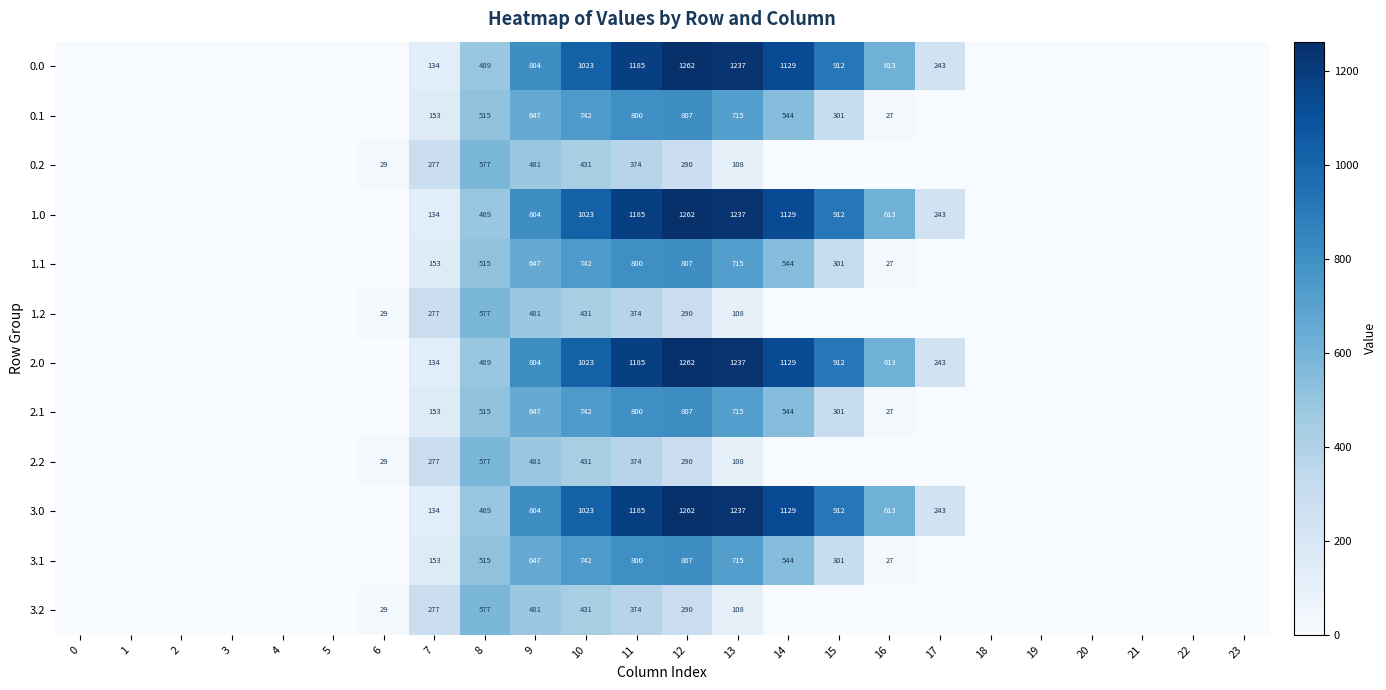

Is it true that 2.2 equals 277 at 7?

True